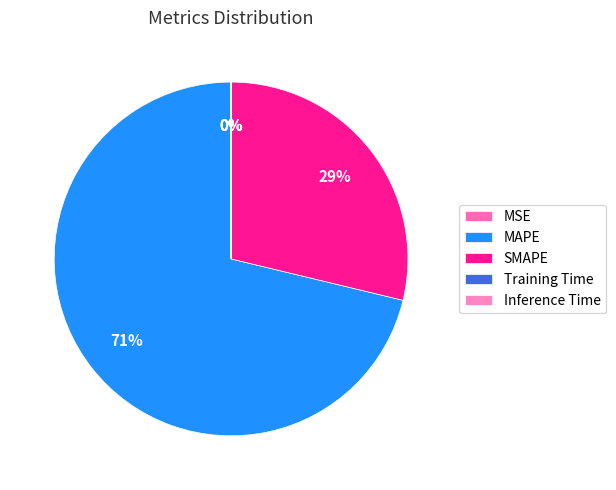

The MSE slice represents 0% of the pie. True or false?

True